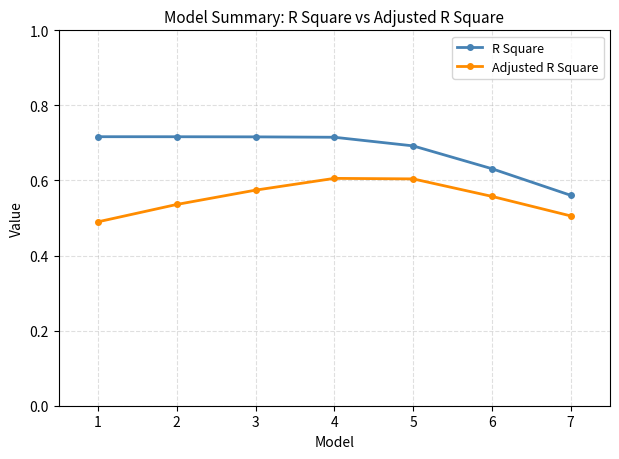

What is the spread (max minus min) of values at 7?

0.1